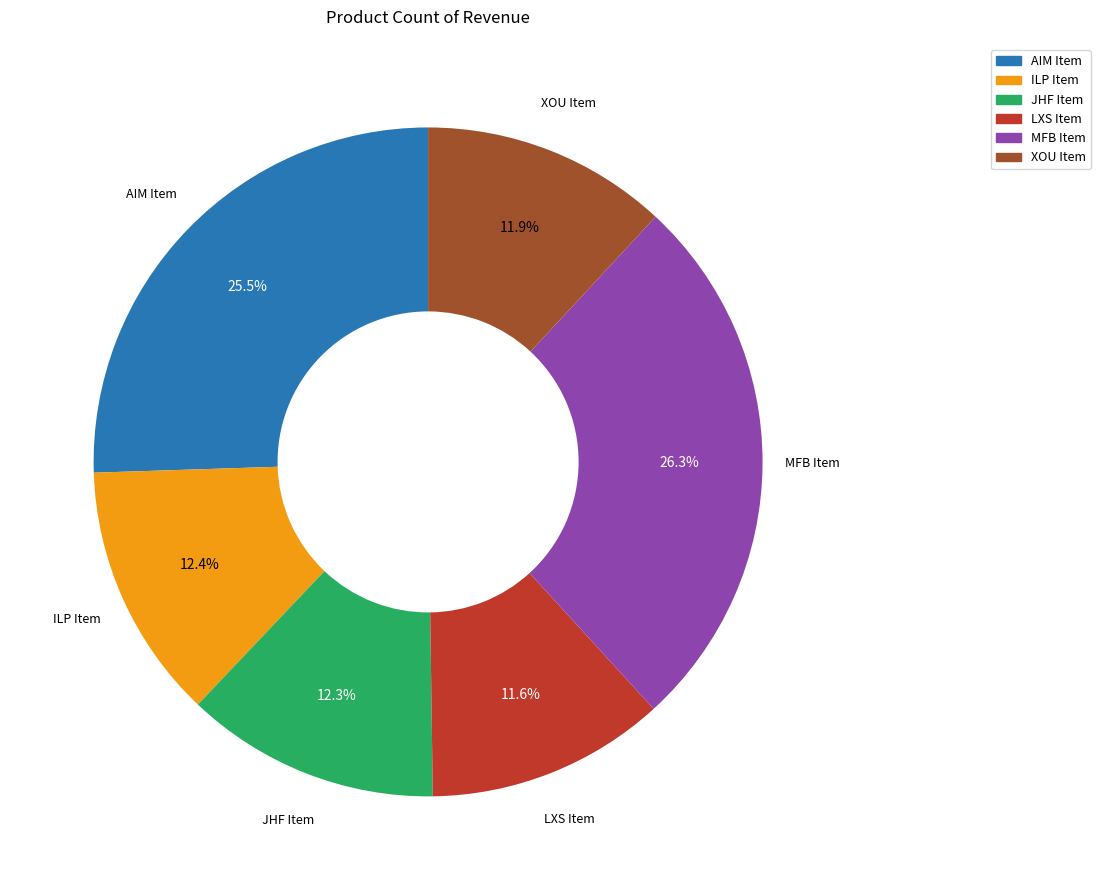

Is there a majority slice in this chart?

No